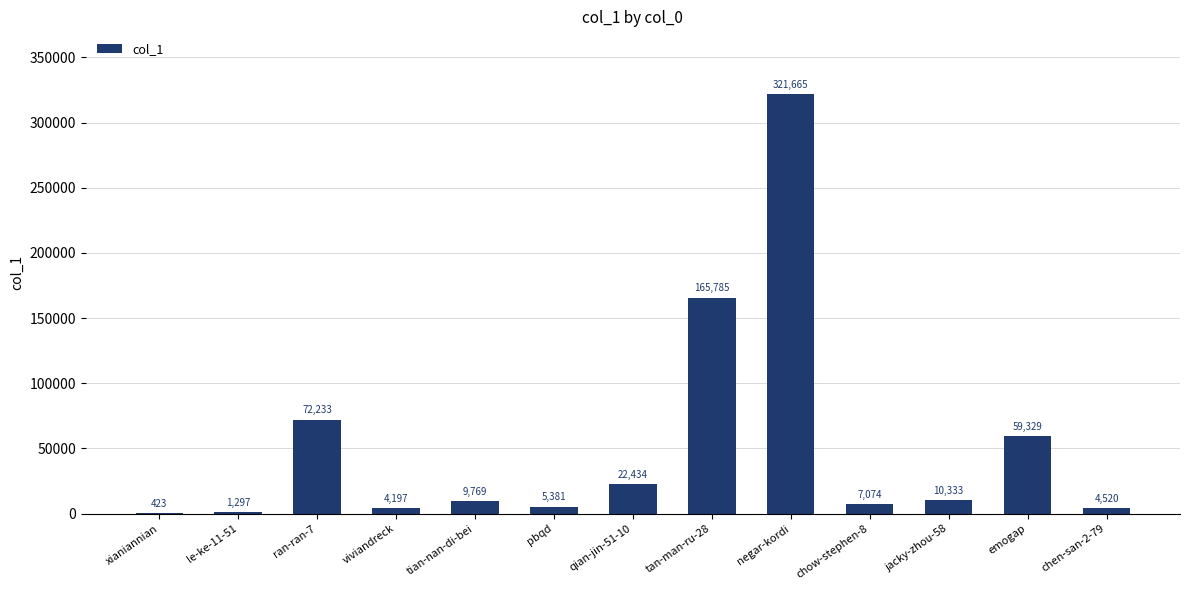

How many distinct data groups are displayed?

1